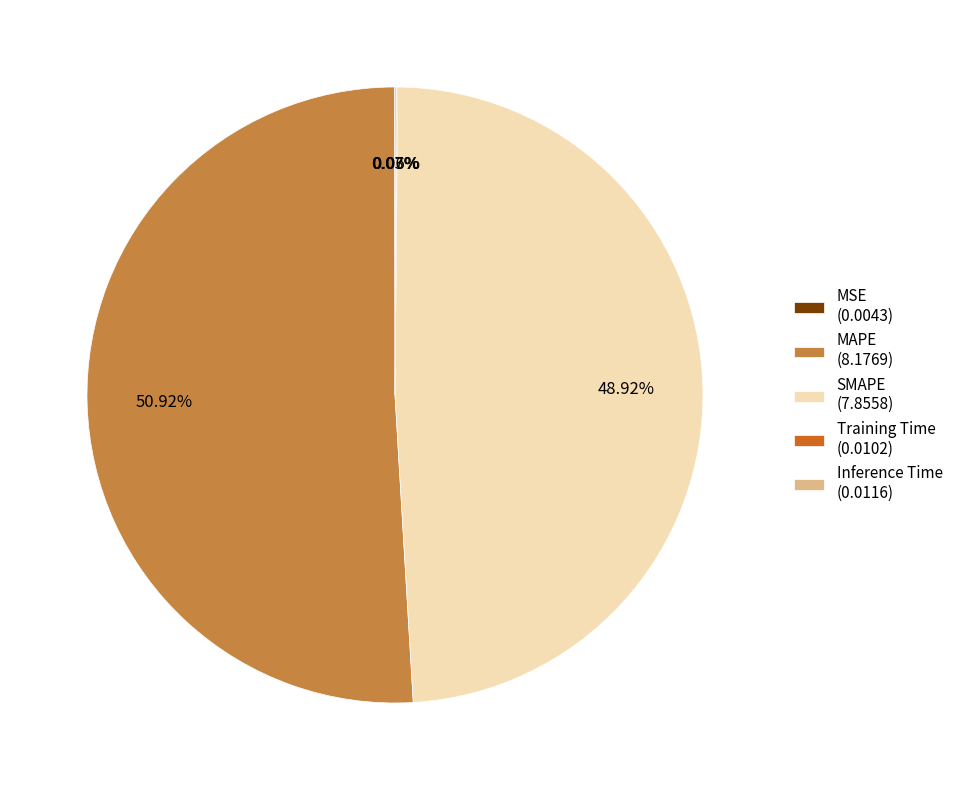

Is there any slice that represents more than half of the pie?

Yes